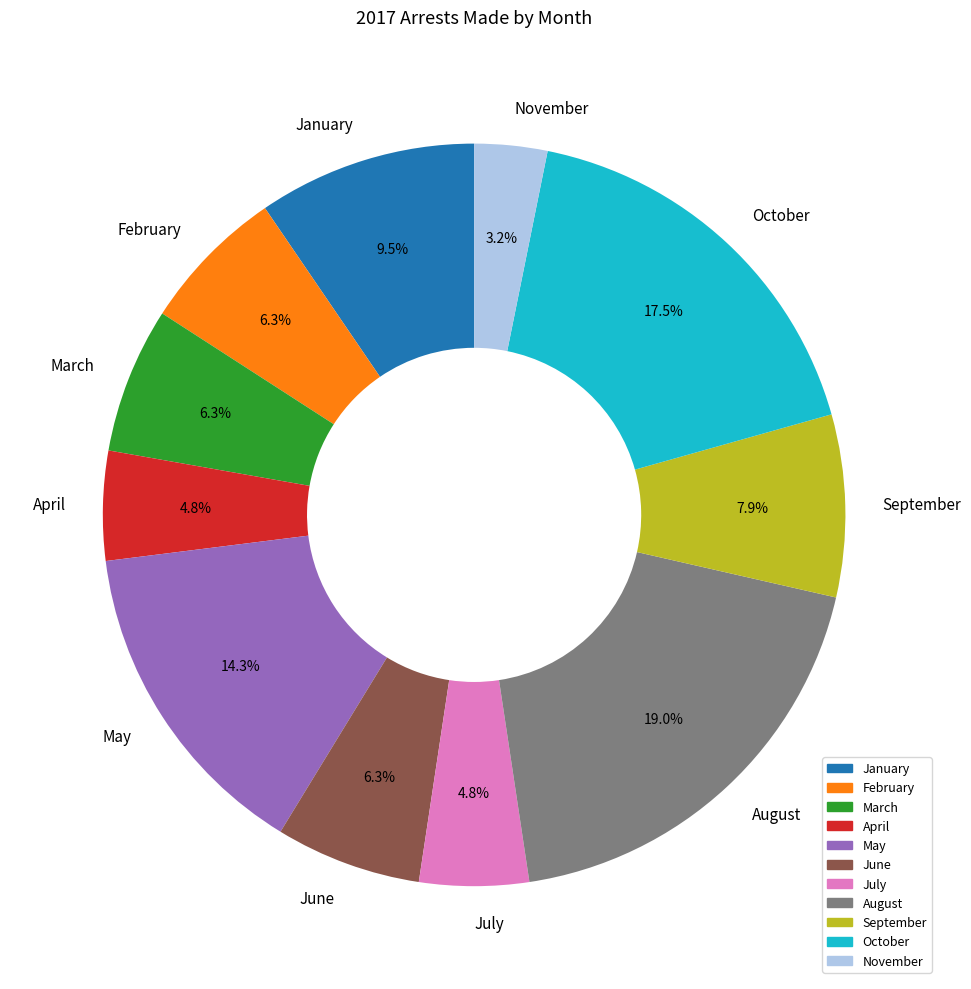

To the nearest percent, what portion does February represent?

6%